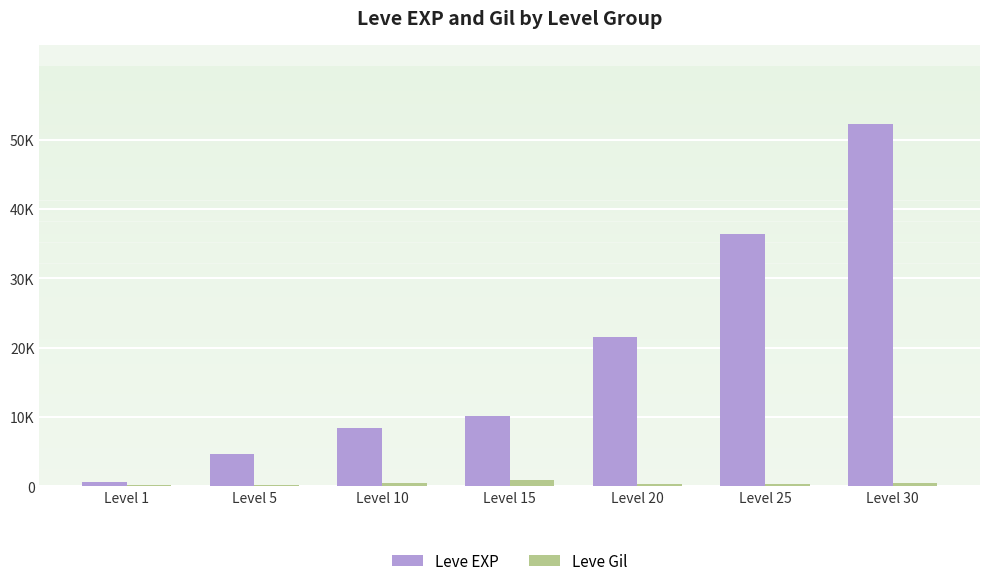

Are the bars horizontal?

No